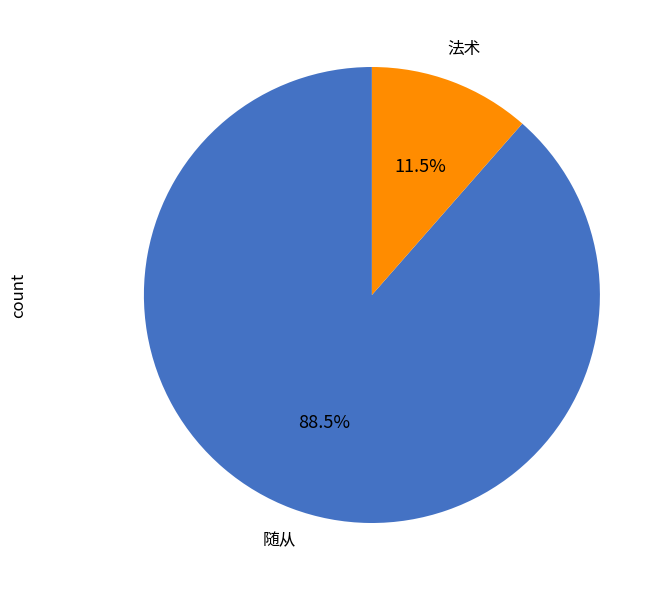

Between 随从 and 法术, which is larger?

随从